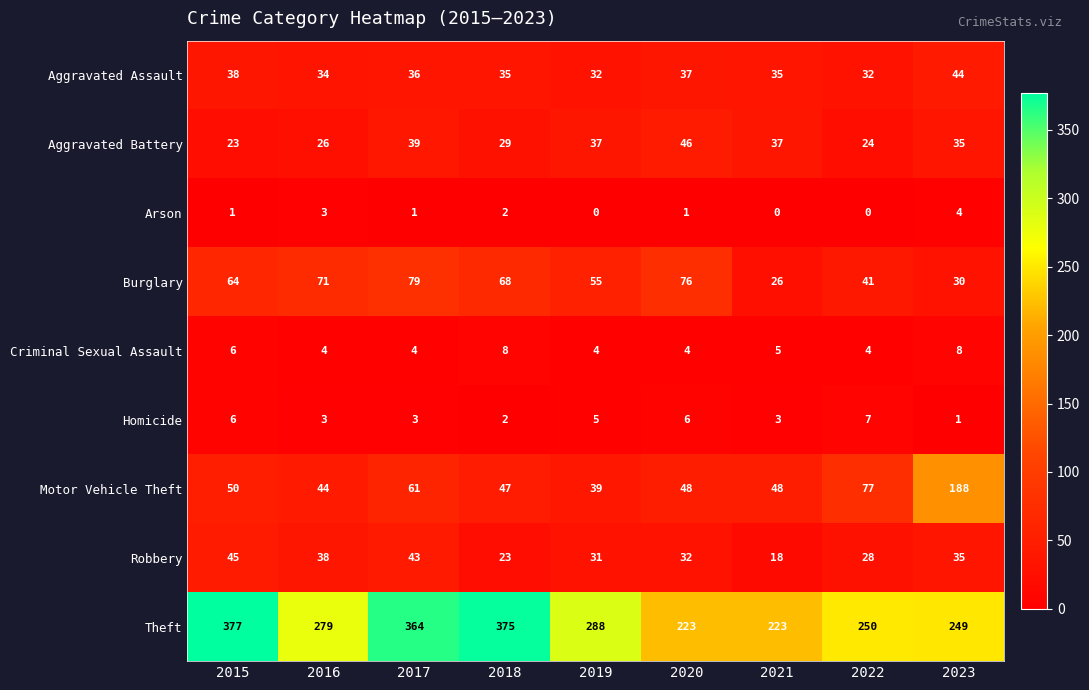

What is the difference between the Robbery values at 2019 and 2015?

14